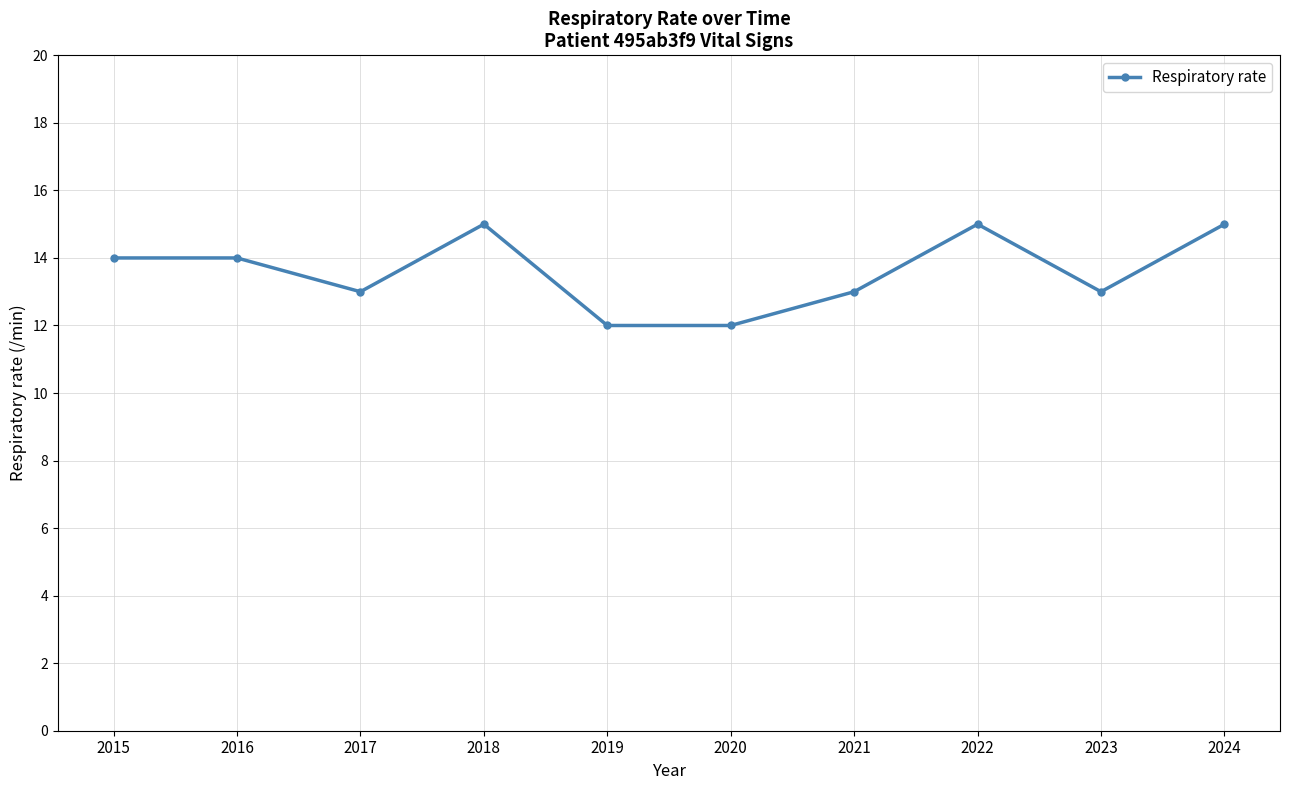

What is the minimum value shown in the chart?

12